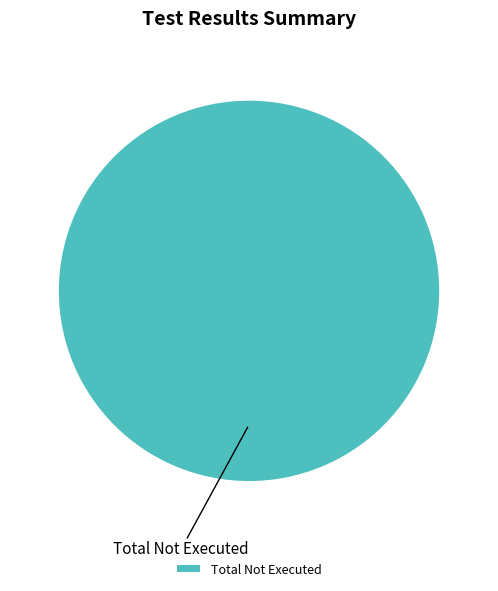

The Total Not Executed slice represents 86% of the pie. True or false?

False